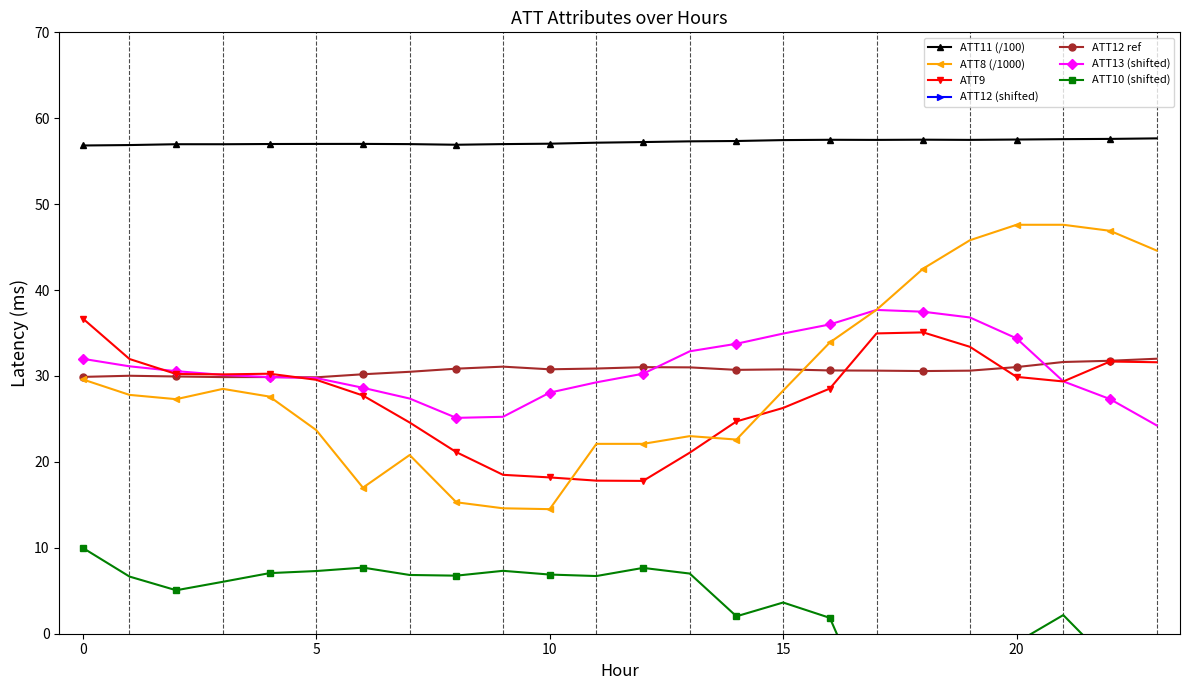

What is the difference between the maximum and minimum values in the ATT8 series?

33.1